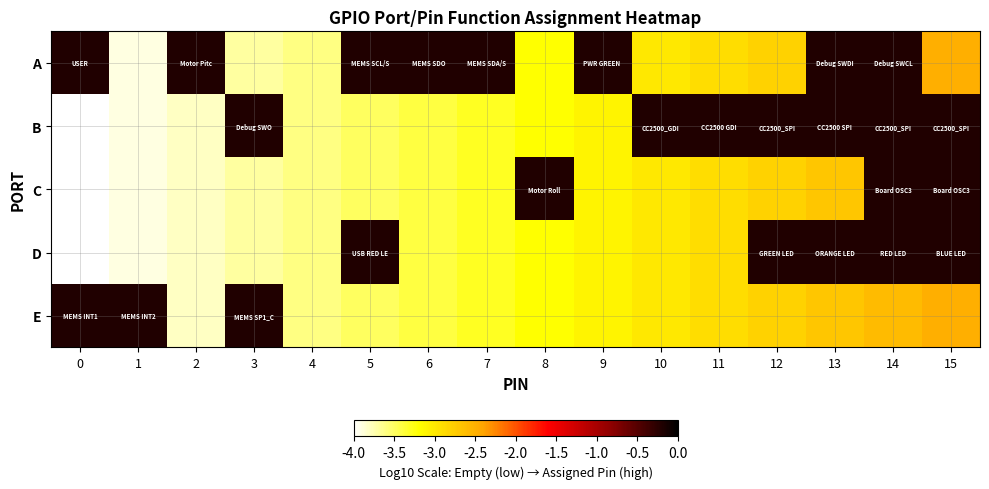

At 13, list the series in order from smallest to largest.

C, E, A, B, D